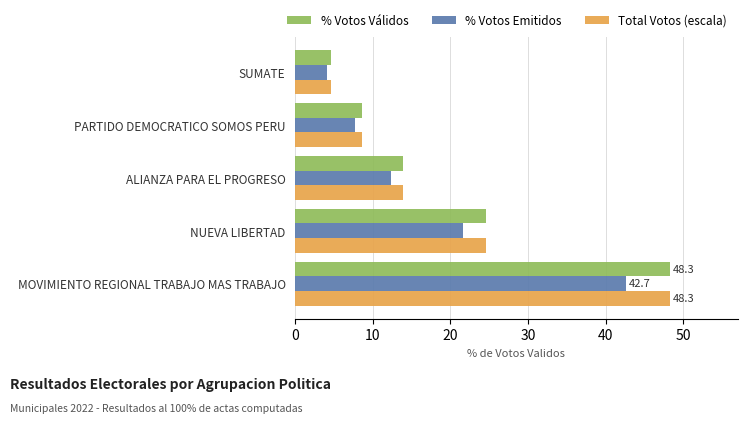

What is the average value of the % Votos Emitidos series?

17.7